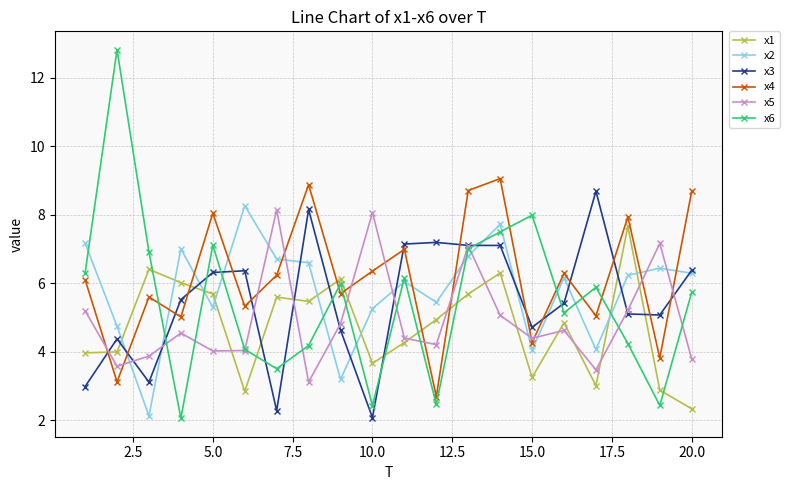

What is the value of the x5 point at the 9th from the left?

4.8